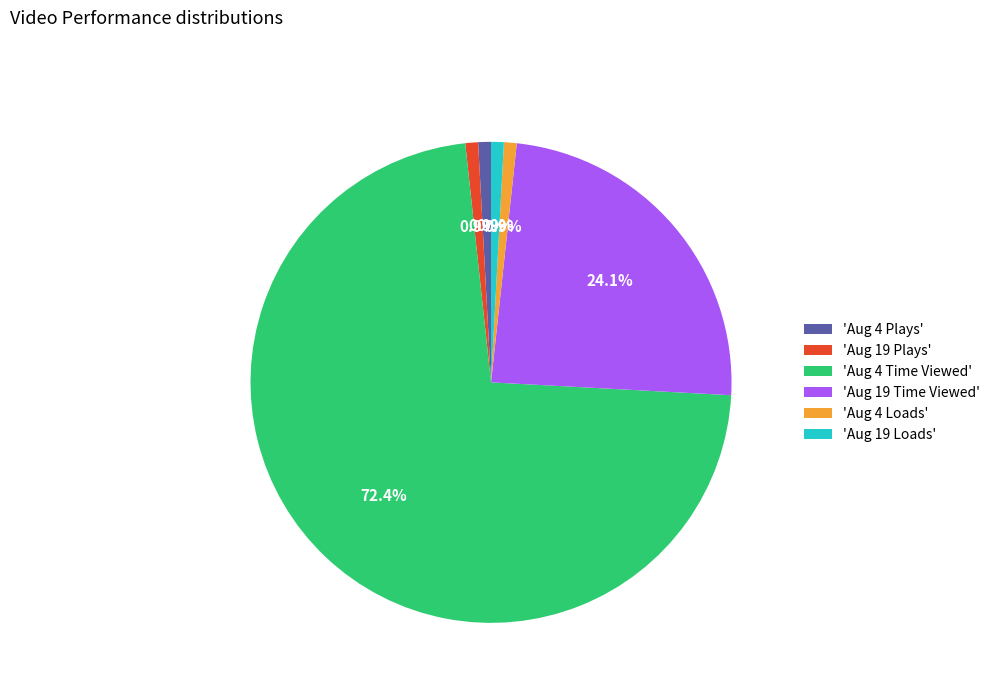

Approximately how many times larger is the value at 'Aug 19 Time Viewed' compared to 'Aug 4 Time Viewed'?

0.3